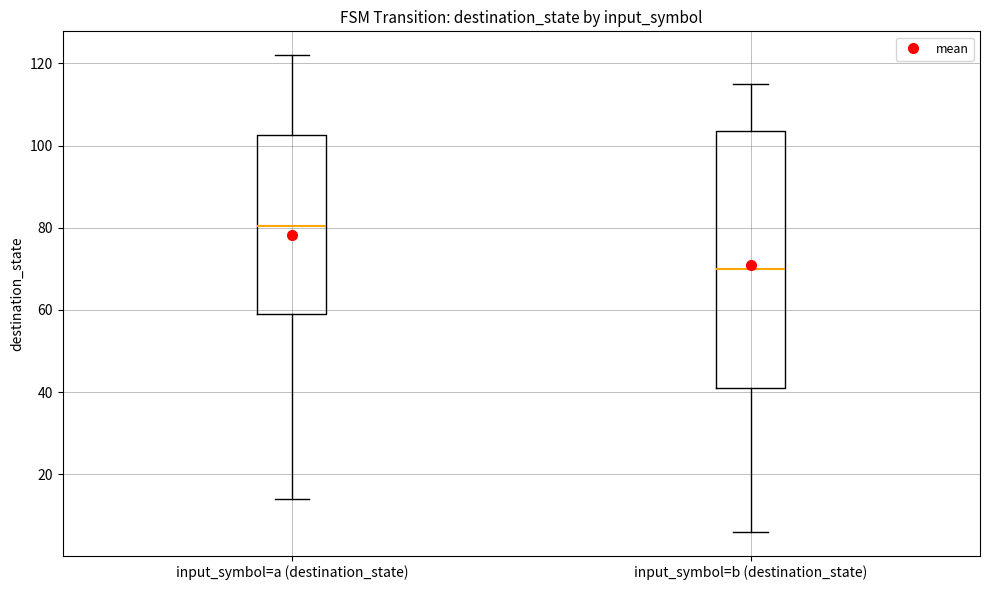

Where does the median line of the box for input_symbol=a (destination_state) sit on the y-axis? The values are not printed on the chart, so give them approximately, as read against the axis.

80